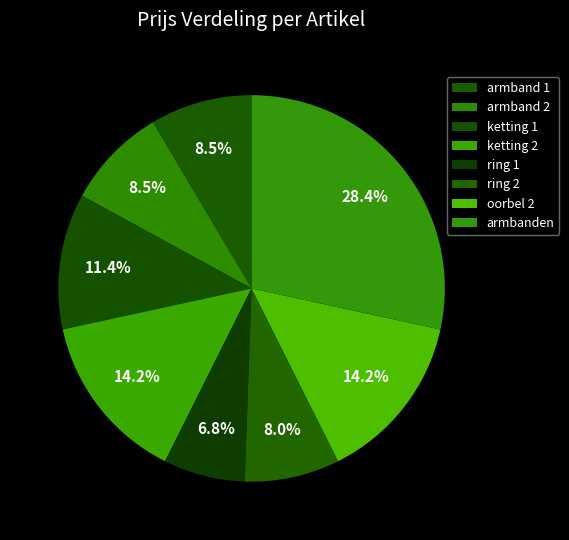

Count the number of slices in the pie.

8